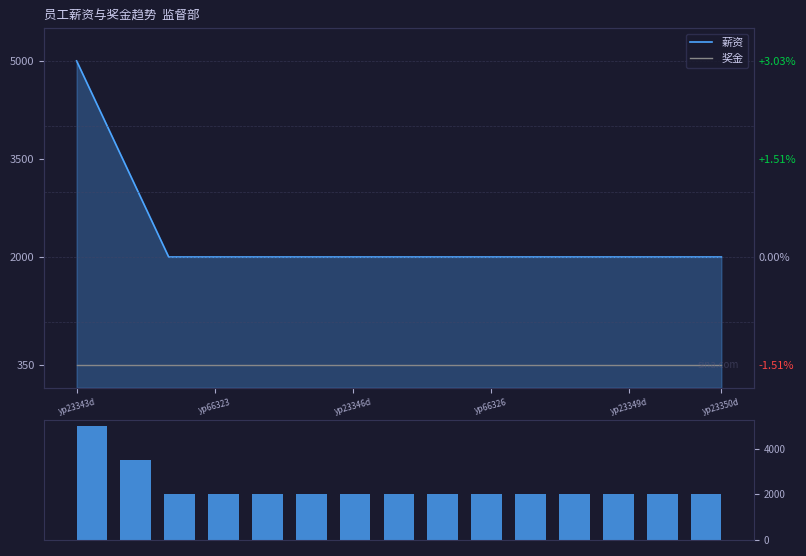

How many values in the 薪资分布 series exceed 2000?

2